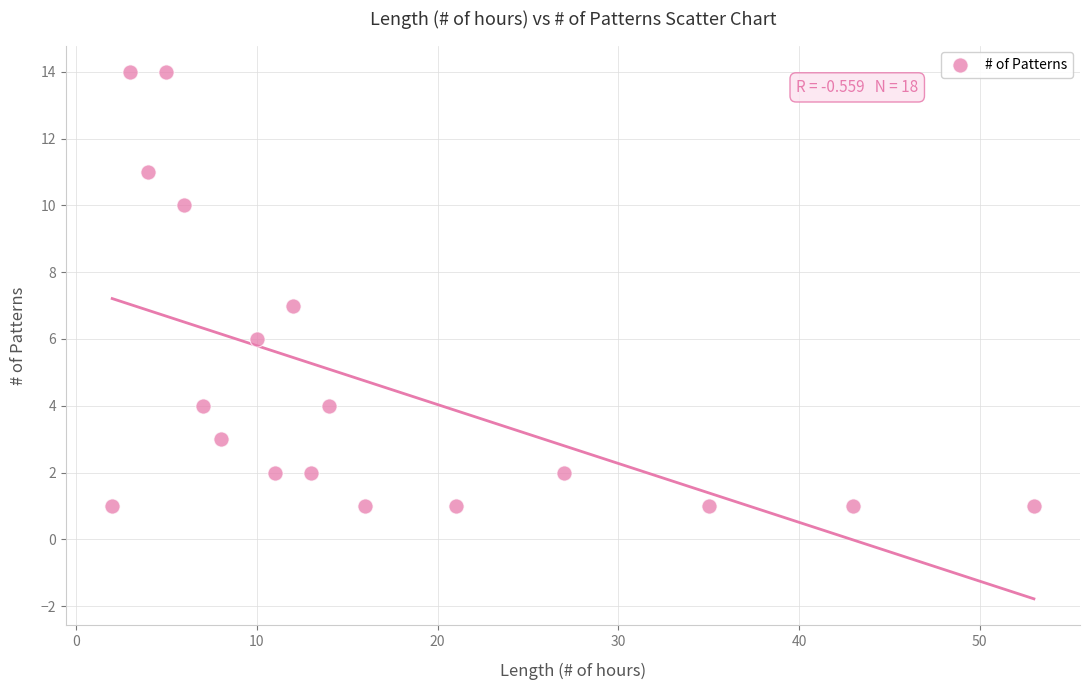

What is the range of X values (max minus min)?

51